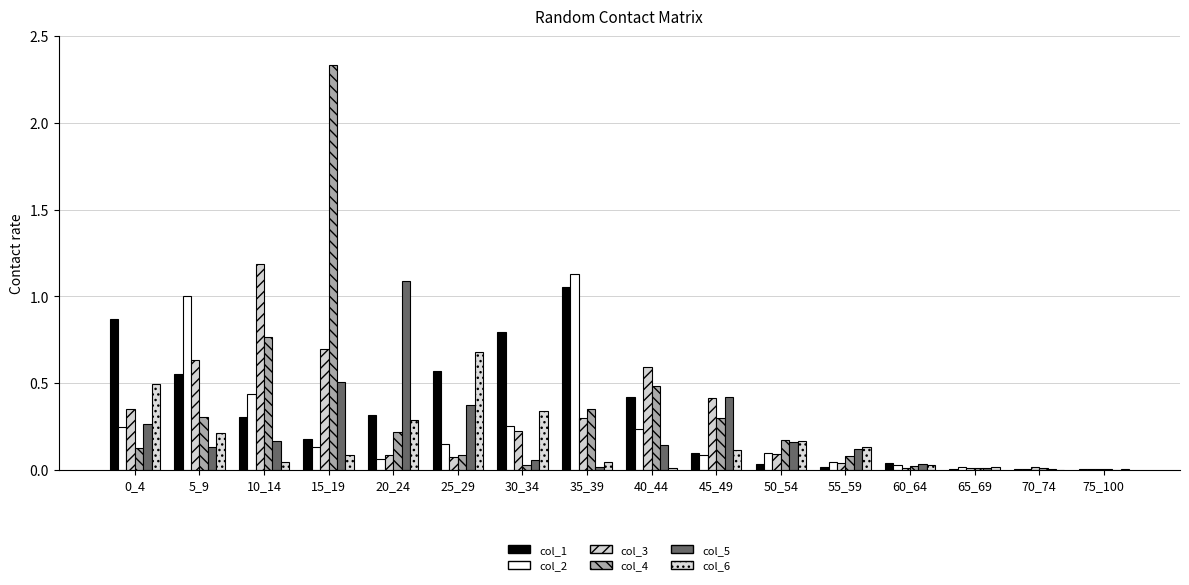

Which category has the highest value in the col_3 series?

10_14